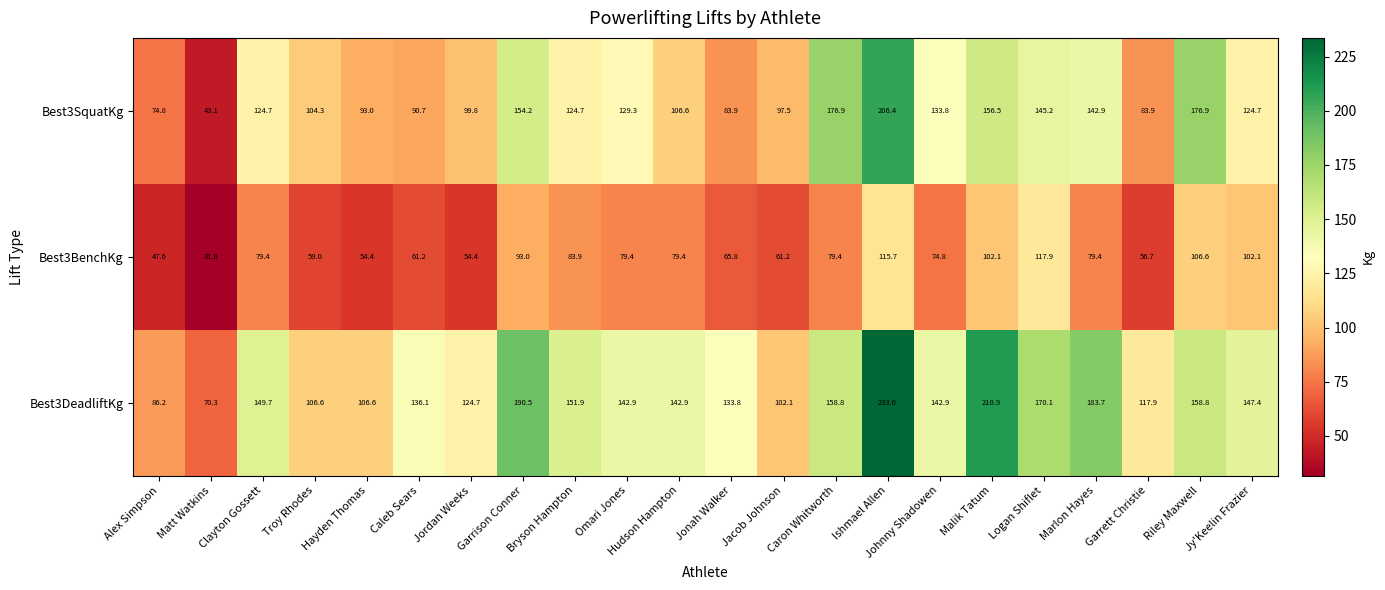

What is the sum of the Best3DeadliftKg values at Ishmael Allen and Hudson Hampton?

376.5